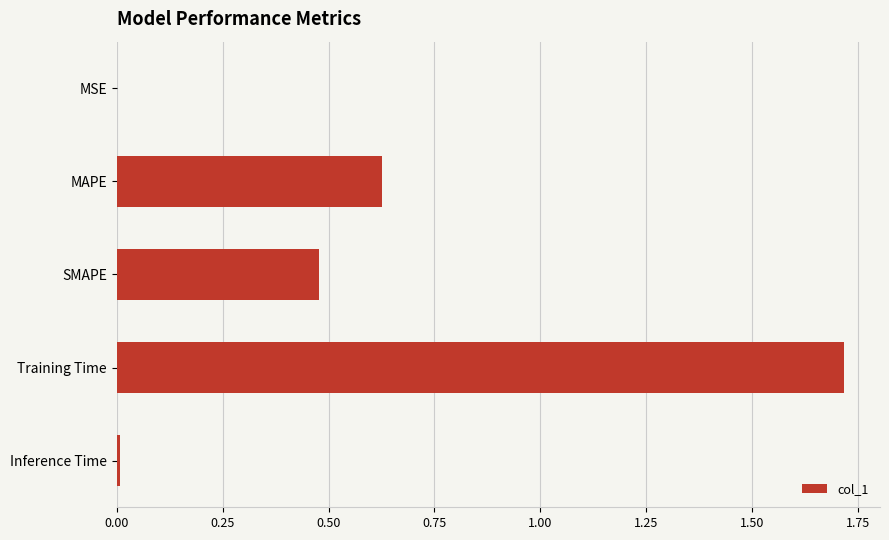

Between Training Time and Inference Time, which is larger?

Training Time